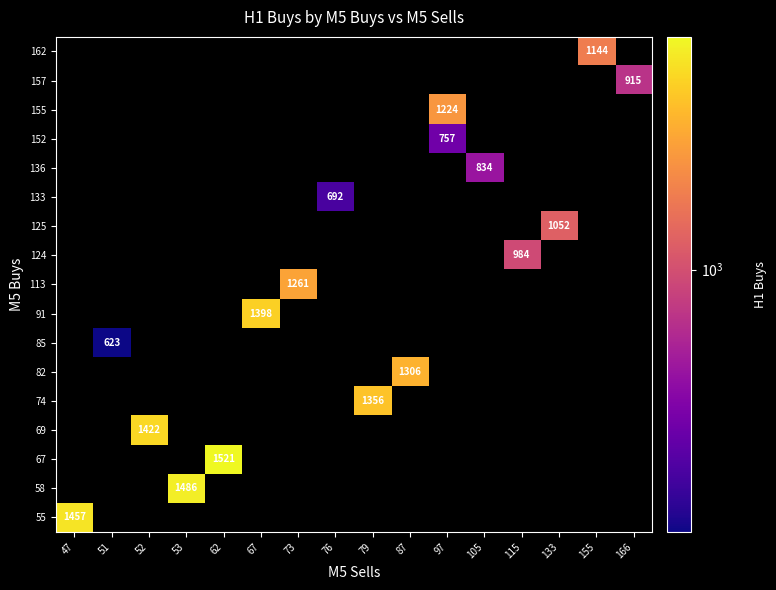

At how many categories does at least one series exceed 1247?

8